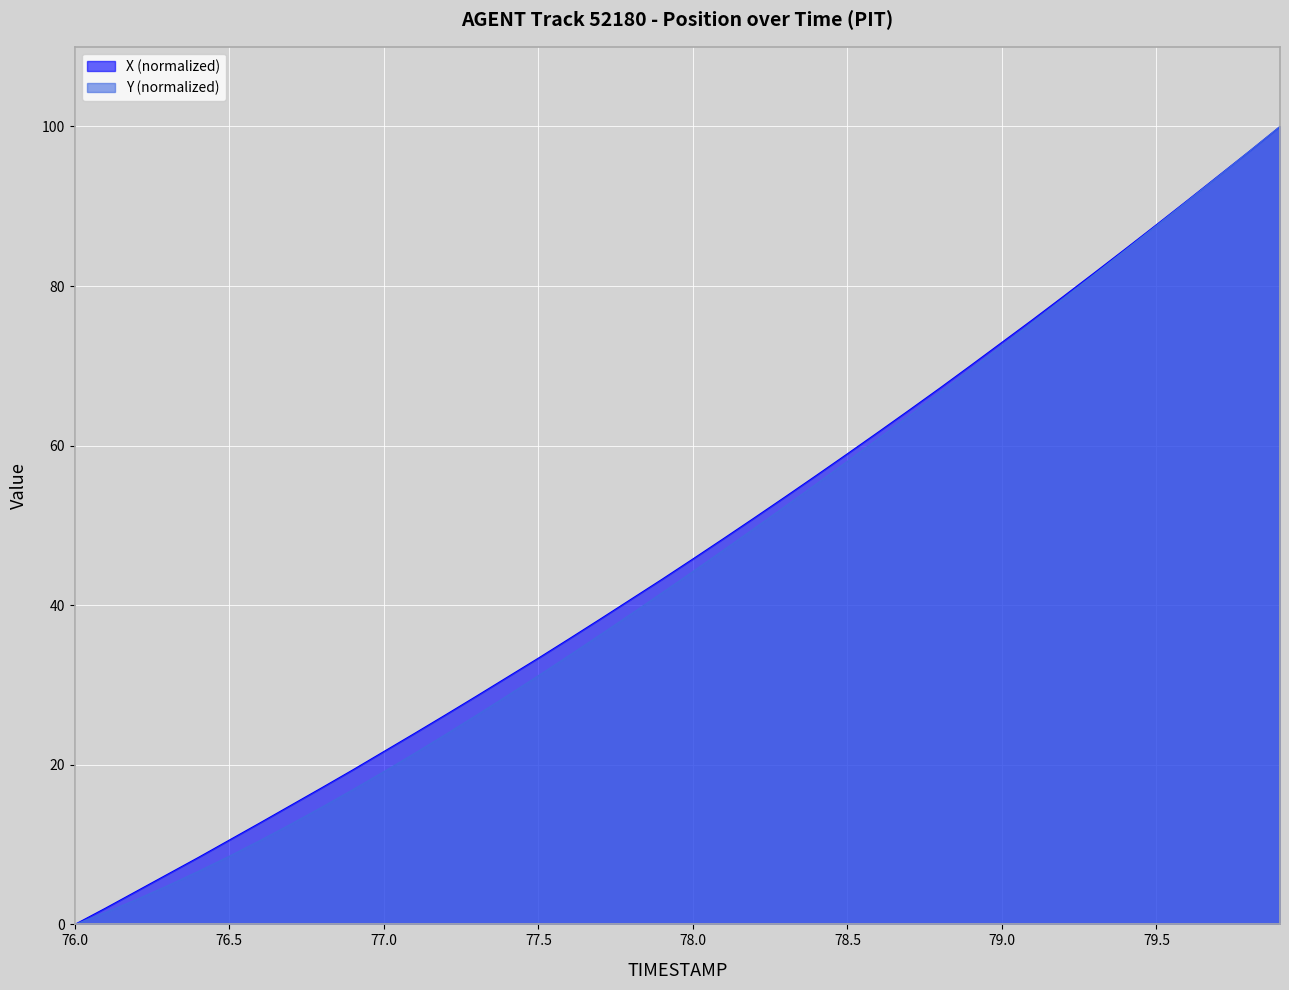

Reading left to right, list all the values displayed in this chart.

X: 76.0=0.0	76.1=2.1	76.2=4.2	76.3=6.3	76.4=8.4	76.5=10.6	76.6=12.7	76.7=14.9	76.8=17.1	76.9=19.4	77.0=21.7	77.1=24.0	77.2=26.3	77.3=28.6	77.4=31.0	77.5=33.4	77.6=35.8	77.7=38.3	77.8=40.8	77.9=43.3	78.0=45.8	78.1=48.4	78.2=51.0	78.3=53.6	78.4=56.3	78.5=59.0	78.6=61.7	78.7=64.5	78.8=67.2	78.9=70.1	79.0=72.9	79.1=75.8	79.2=78.7	79.3=81.7	79.4=84.7	79.5=87.7	79.6=90.7	79.7=93.8	79.8=96.9	79.9=100.0
Y: 76.0=0.0	76.1=1.5	76.2=3.1	76.3=4.8	76.4=6.7	76.5=8.5	76.6=10.5	76.7=12.6	76.8=14.7	76.9=16.9	77.0=19.1	77.1=21.4	77.2=23.8	77.3=26.2	77.4=28.7	77.5=31.2	77.6=33.7	77.7=36.3	77.8=38.9	77.9=41.5	78.0=44.2	78.1=46.9	78.2=49.7	78.3=52.4	78.4=55.2	78.5=58.0	78.6=60.9	78.7=63.7	78.8=66.6	78.9=69.6	79.0=72.5	79.1=75.5	79.2=78.5	79.3=81.5	79.4=84.5	79.5=87.6	79.6=90.7	79.7=93.8	79.8=96.9	79.9=100.0